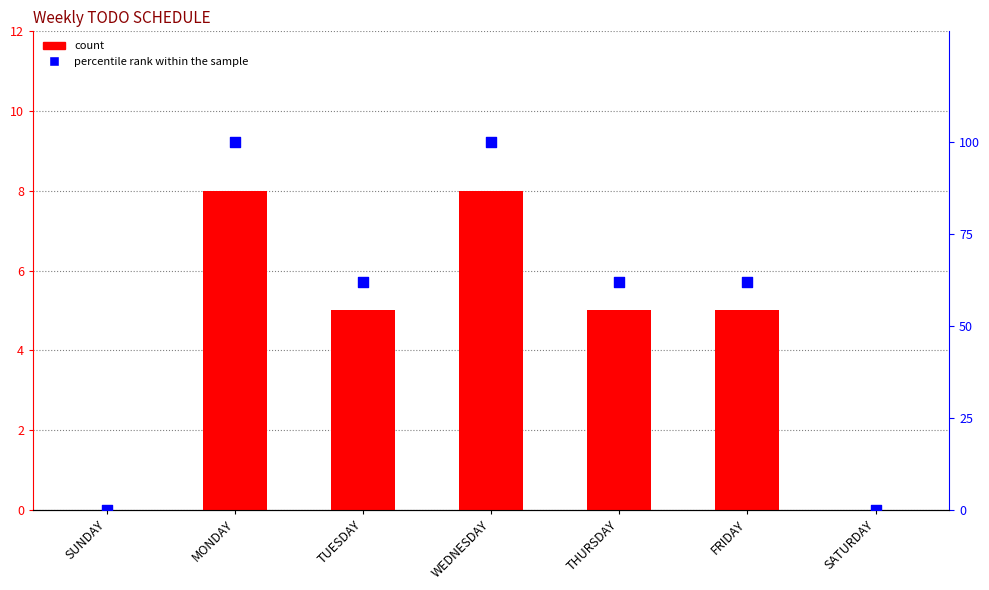

Which series reaches the maximum Y coordinate?

percentile rank within the sample